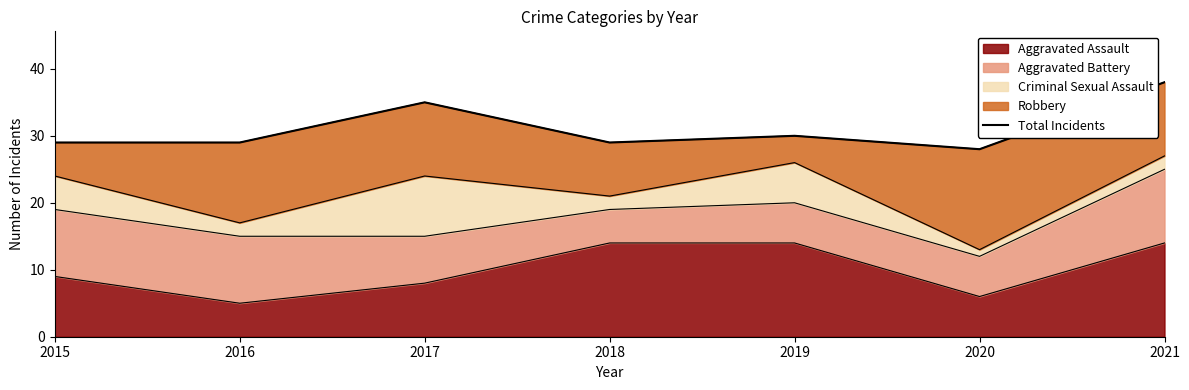

What is the value of the 7th point from the left?

38